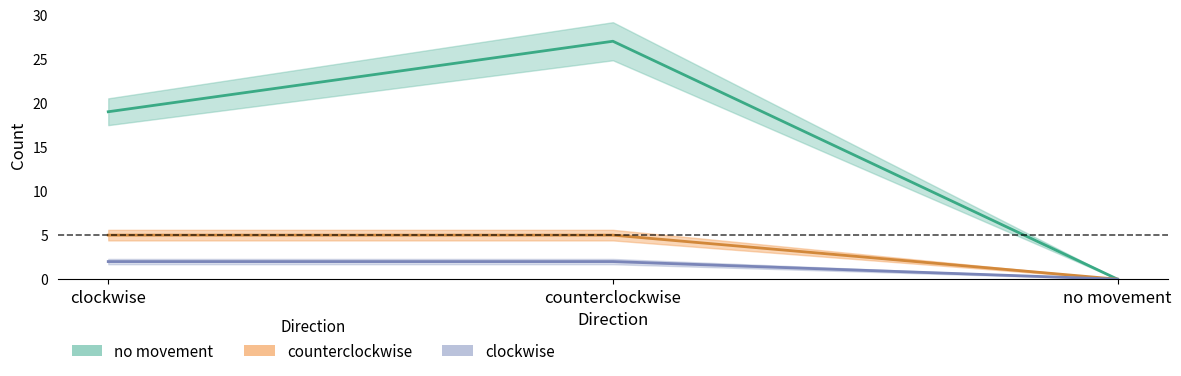

What are all the series names shown in the legend?

clockwise, counterclockwise, no movement